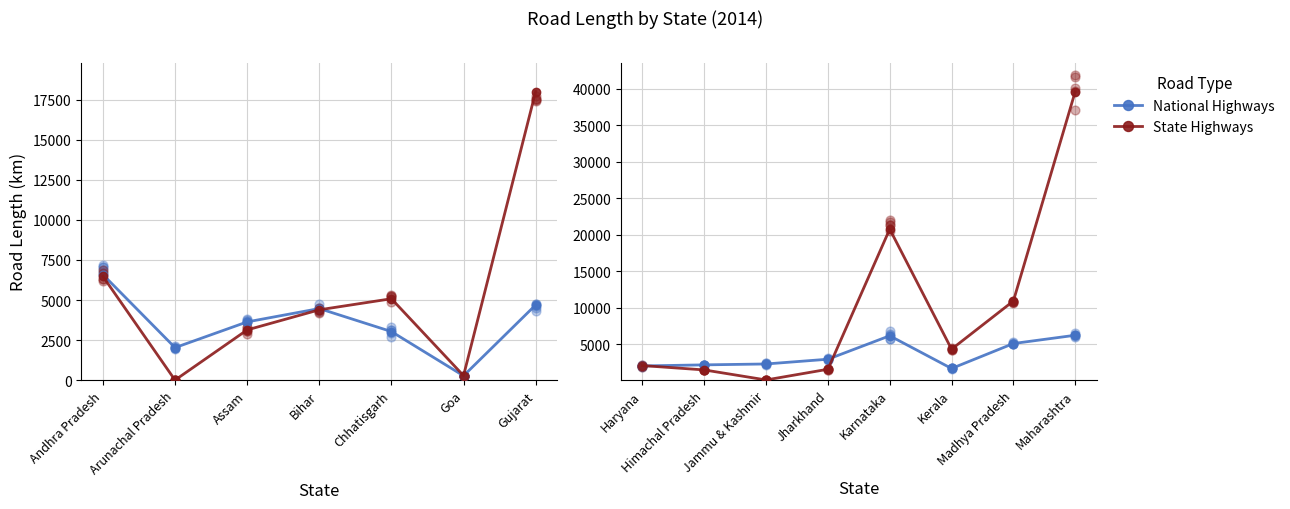

Which series reaches the maximum Y coordinate?

State Highways